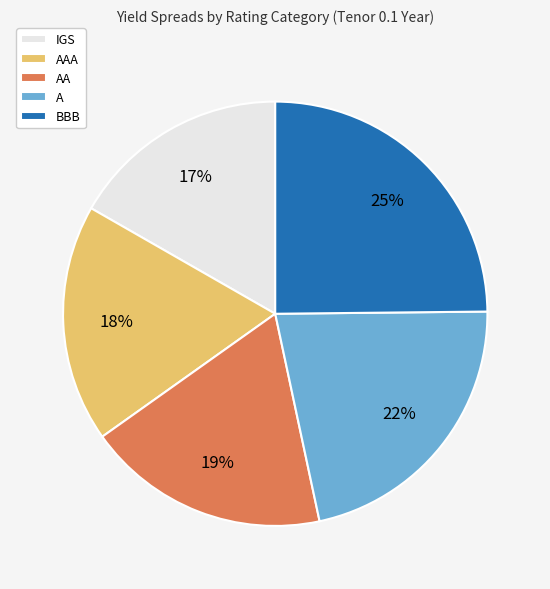

Count the number of slices in the pie.

5